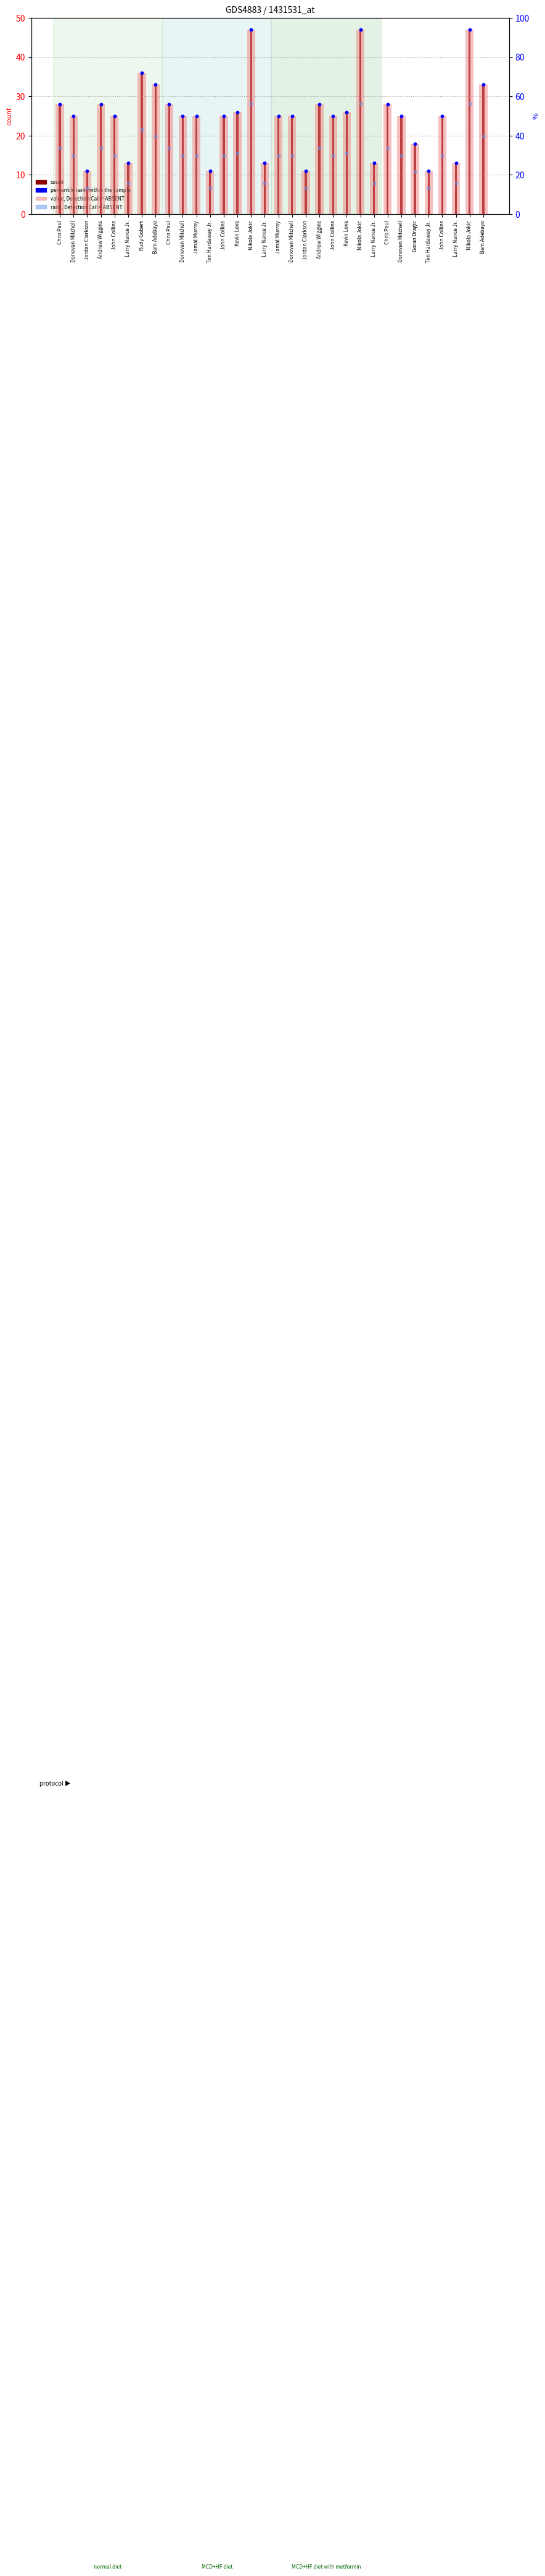

Which series reaches the maximum Y coordinate?

value, Detection Call = ABSENT